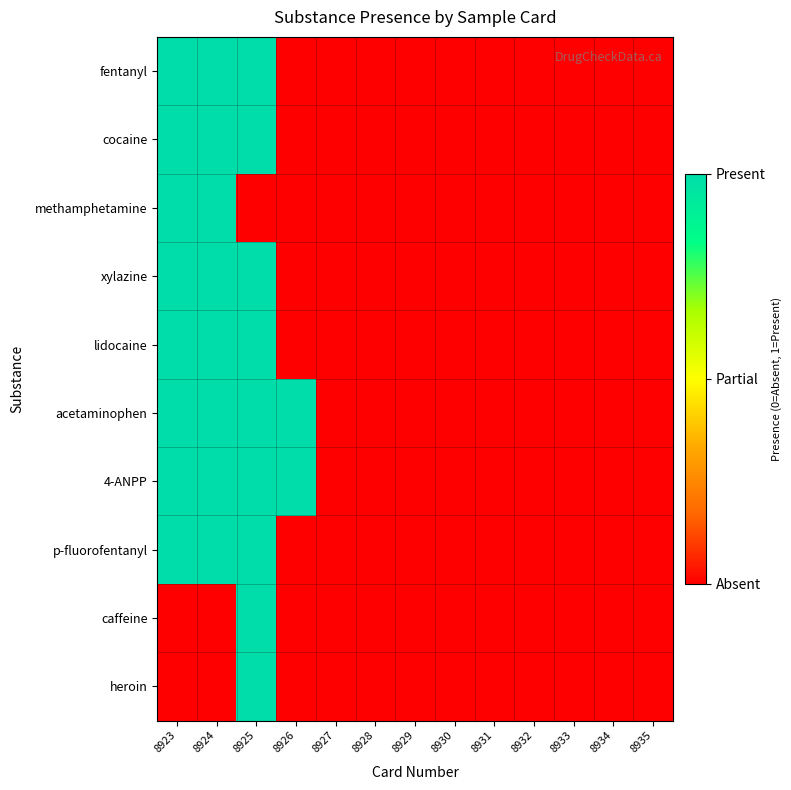

Reading right to left, transcribe all the data shown in this chart.

fentanyl: 8935=0	8934=0	8933=0	8932=0	8931=0	8930=0	8929=0	8928=0	8927=0	8926=0	8925=1	8924=1	8923=1
cocaine: 8935=0	8934=0	8933=0	8932=0	8931=0	8930=0	8929=0	8928=0	8927=0	8926=0	8925=1	8924=1	8923=1
methamphetamine: 8935=0	8934=0	8933=0	8932=0	8931=0	8930=0	8929=0	8928=0	8927=0	8926=0	8925=0	8924=1	8923=1
xylazine: 8935=0	8934=0	8933=0	8932=0	8931=0	8930=0	8929=0	8928=0	8927=0	8926=0	8925=1	8924=1	8923=1
lidocaine: 8935=0	8934=0	8933=0	8932=0	8931=0	8930=0	8929=0	8928=0	8927=0	8926=0	8925=1	8924=1	8923=1
acetaminophen: 8935=0	8934=0	8933=0	8932=0	8931=0	8930=0	8929=0	8928=0	8927=0	8926=1	8925=1	8924=1	8923=1
4-ANPP: 8935=0	8934=0	8933=0	8932=0	8931=0	8930=0	8929=0	8928=0	8927=0	8926=1	8925=1	8924=1	8923=1
p-fluorofentanyl: 8935=0	8934=0	8933=0	8932=0	8931=0	8930=0	8929=0	8928=0	8927=0	8926=0	8925=1	8924=1	8923=1
caffeine: 8935=0	8934=0	8933=0	8932=0	8931=0	8930=0	8929=0	8928=0	8927=0	8926=0	8925=1	8924=0	8923=0
heroin: 8935=0	8934=0	8933=0	8932=0	8931=0	8930=0	8929=0	8928=0	8927=0	8926=0	8925=1	8924=0	8923=0